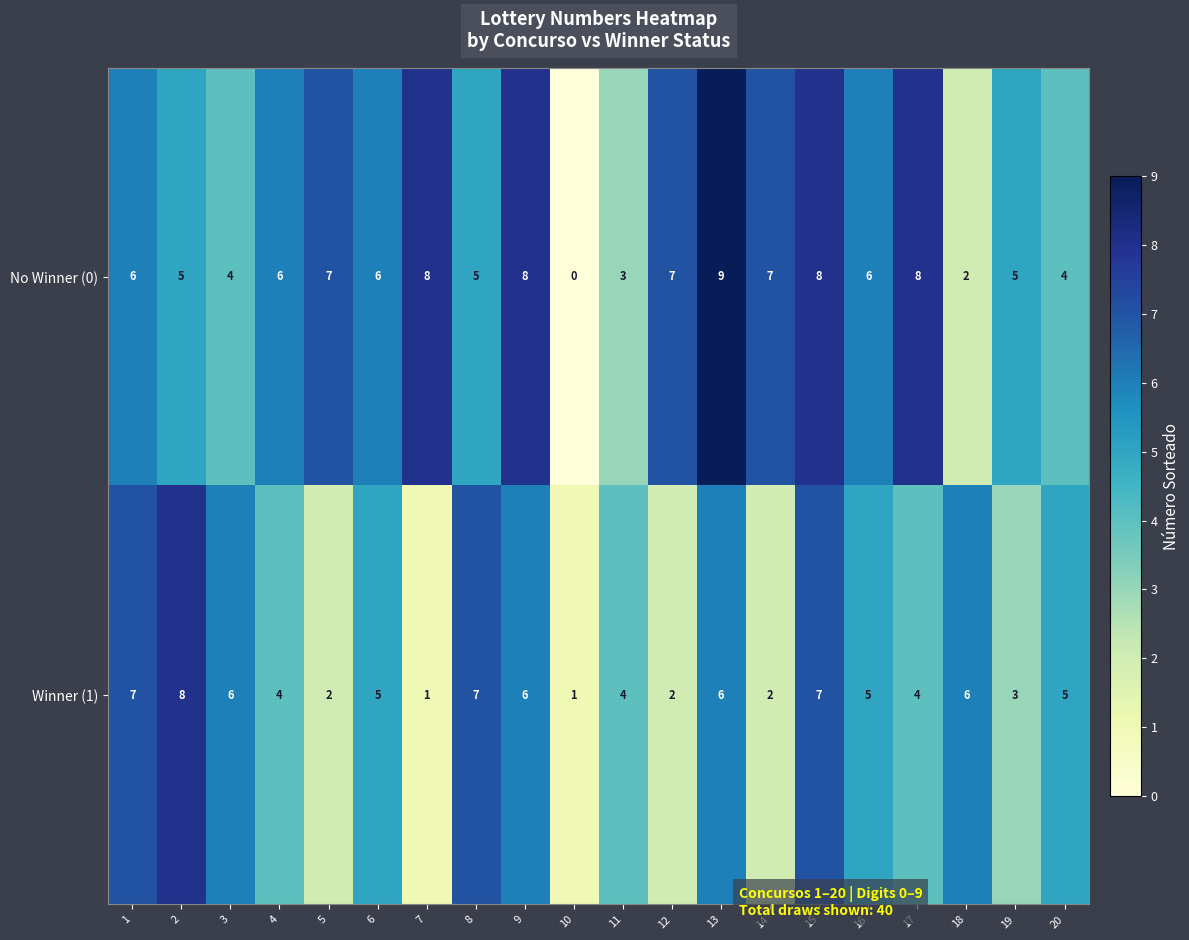

What is the difference between the maximum and minimum values in the No Winner (0) series?

9